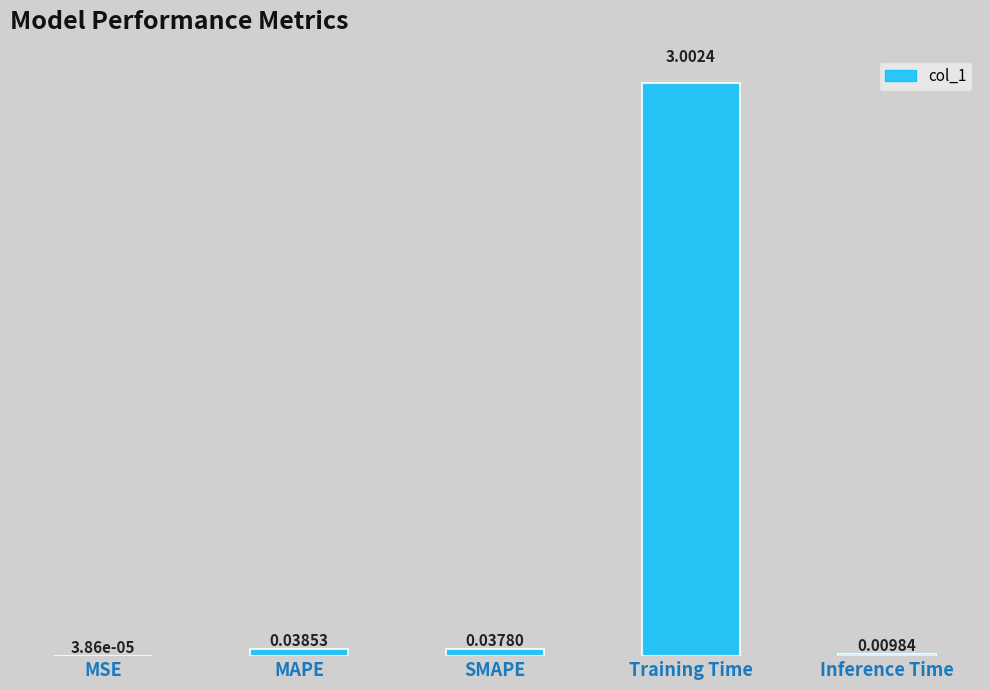

Does the chart contain stacked bars?

No